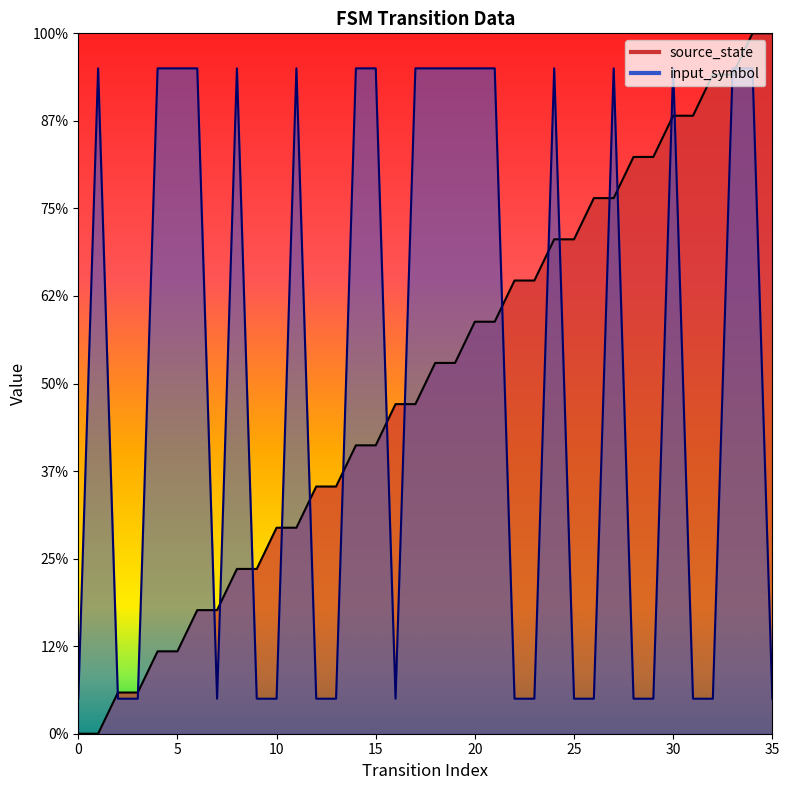

What is the difference between the maximum and minimum values in the input_symbol series?

180.0